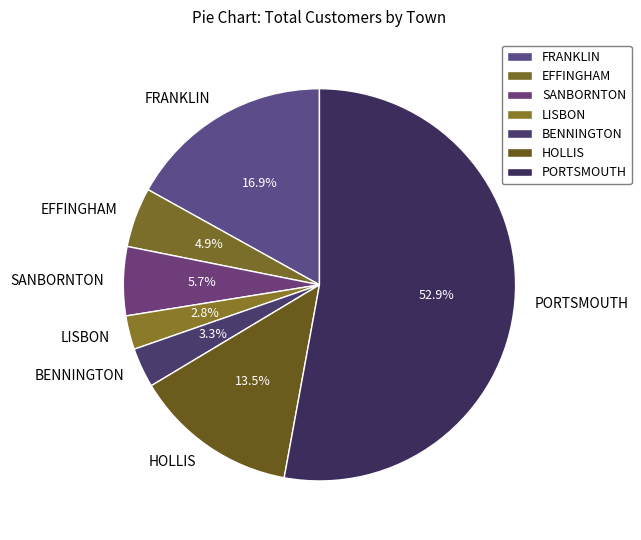

The BENNINGTON slice represents 3% of the pie. True or false?

True